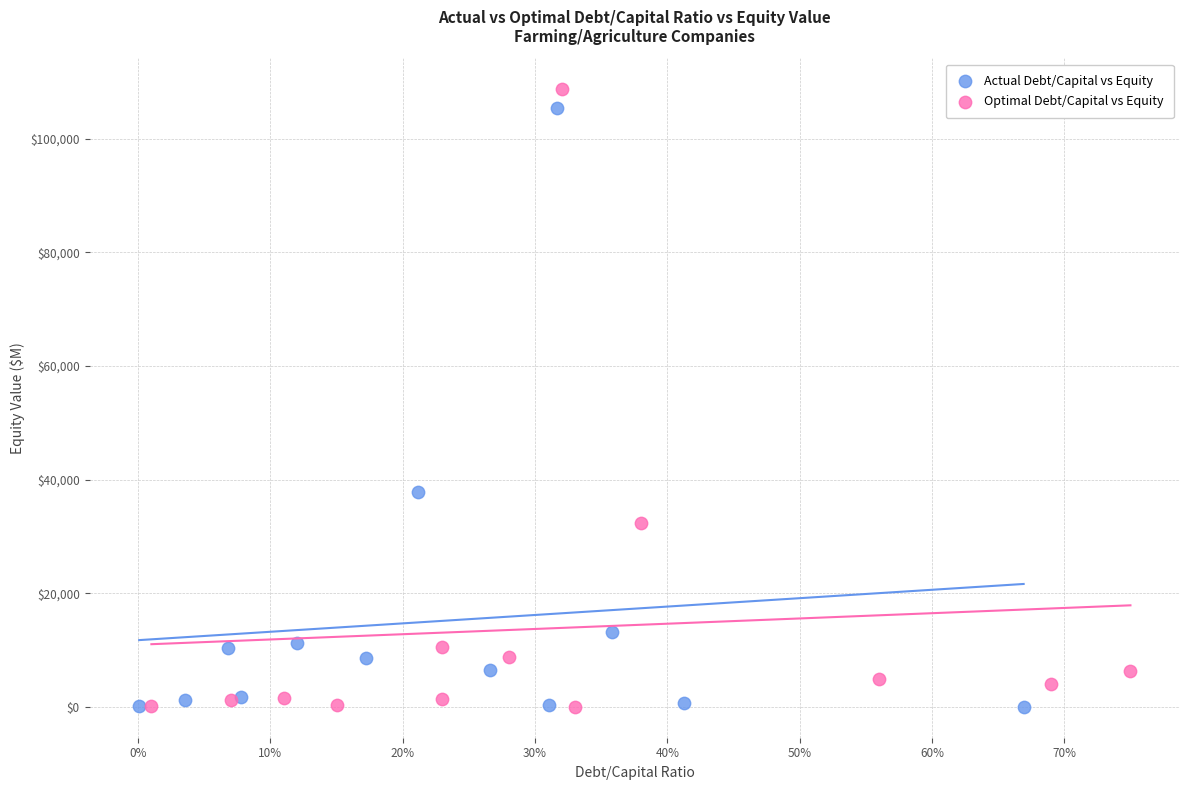

Which series has the widest spread of Y values?

Optimal Debt/Capital vs Equity